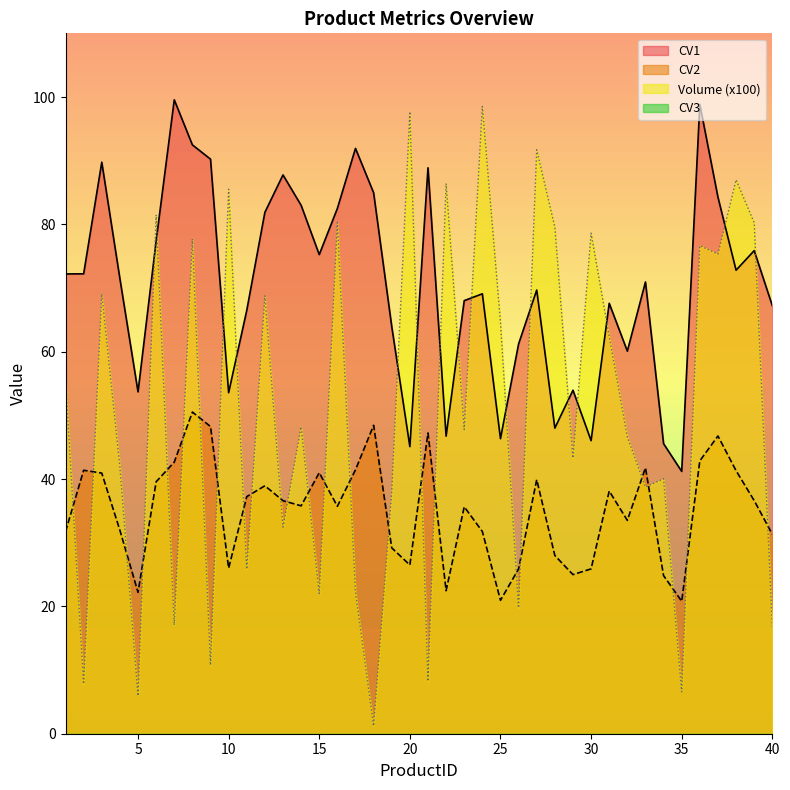

How many distinct data groups are displayed?

4